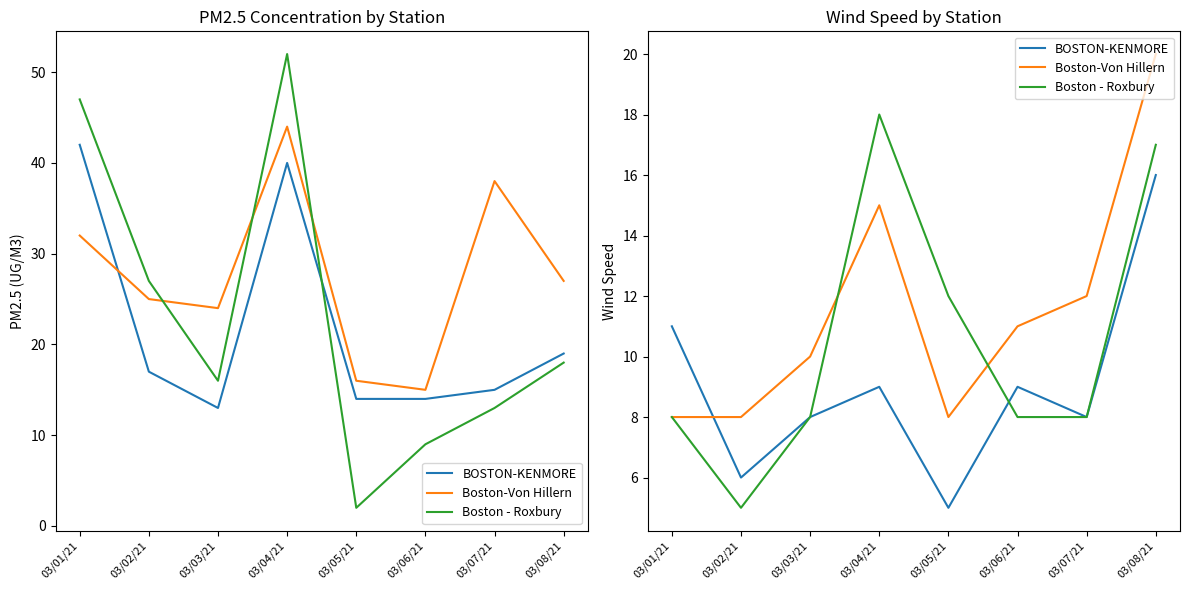

What is the difference between the maximum and minimum values in the BOSTON-KENMORE series?

11